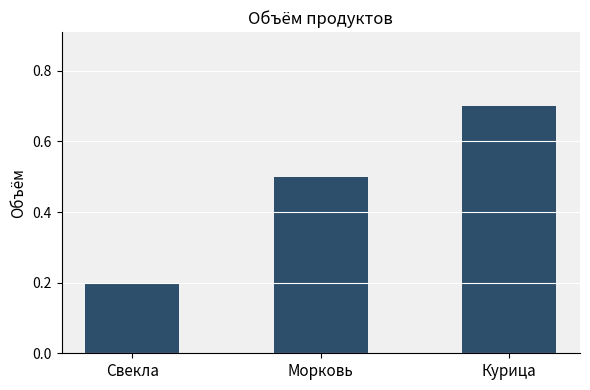

Reading left to right, what are all the values shown in this chart?

Свекла=0.2	Морковь=0.5	Курица=0.7